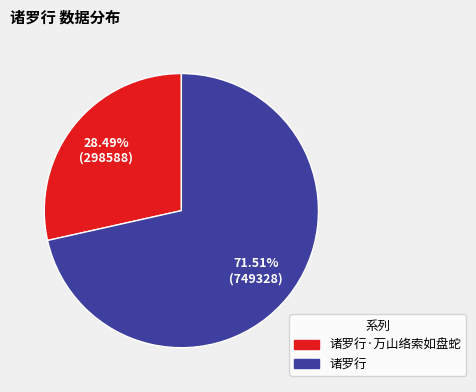

Count the number of slices in the pie.

2